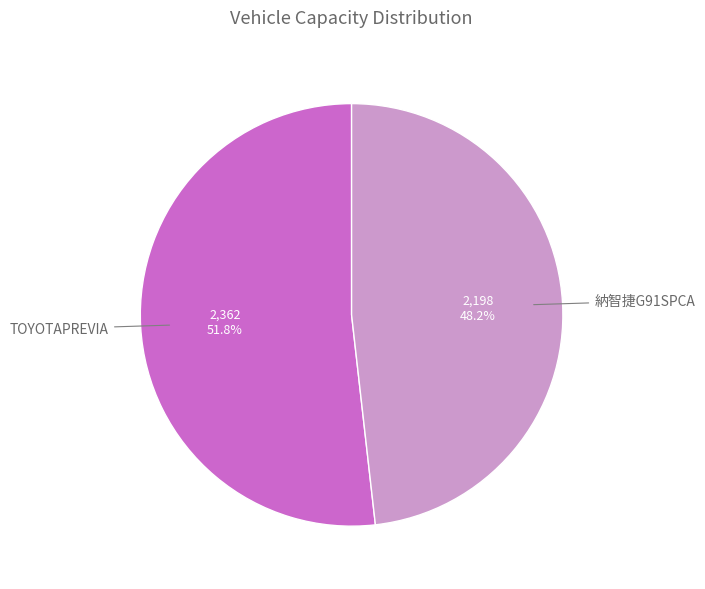

Which slice is the smallest?

納智捷G91SPCA